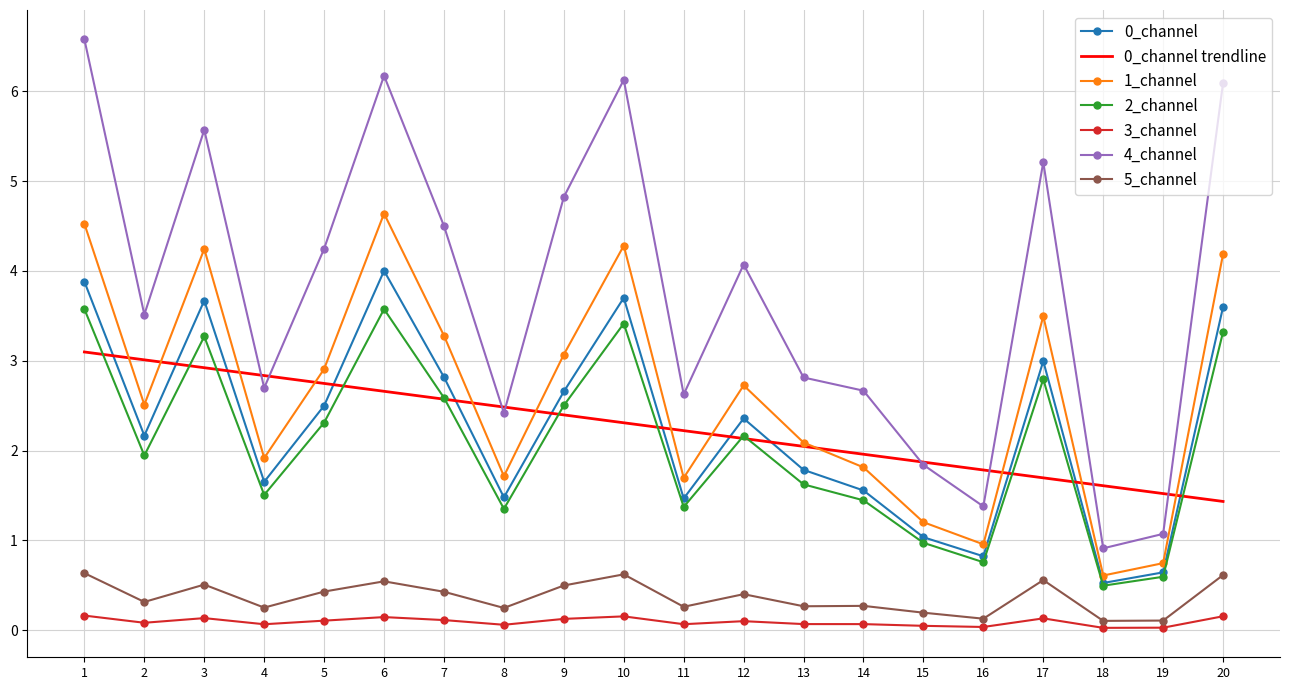

True or false: 4_channel and 3_channel intersect in this chart.

False